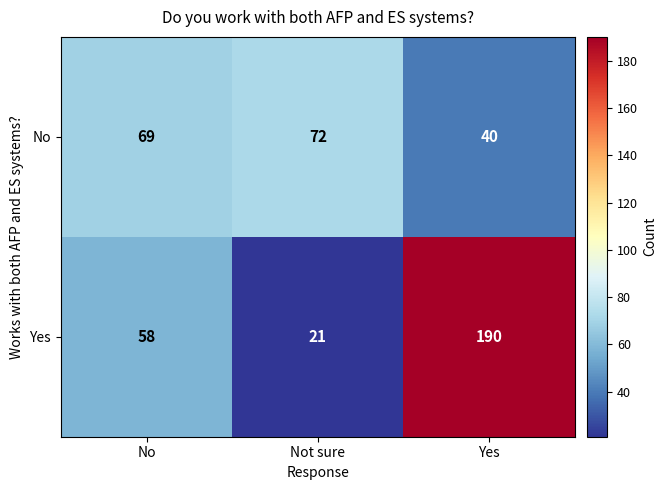

How many data points does each series have?

3